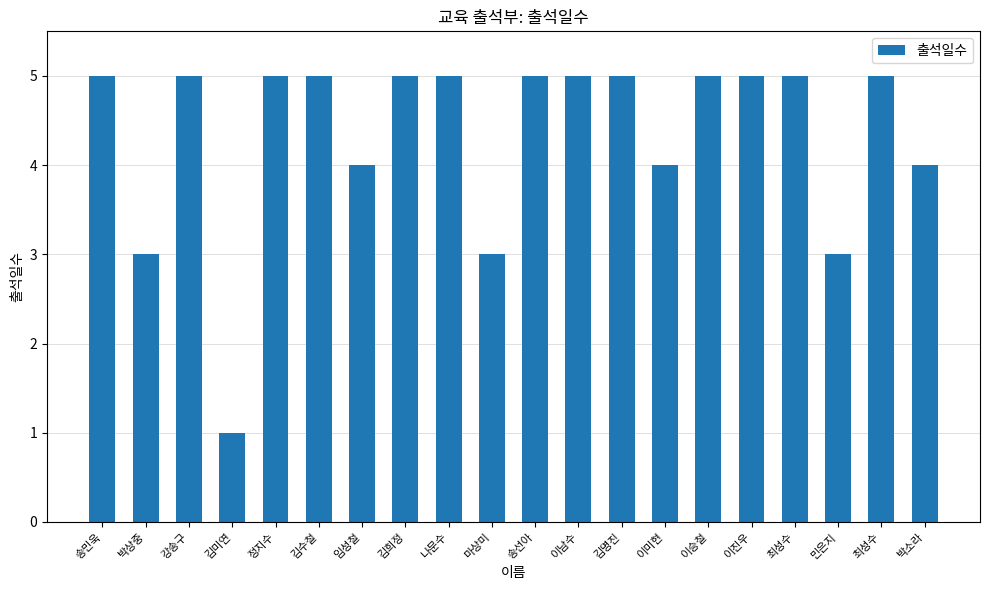

Does the chart contain any negative values?

No